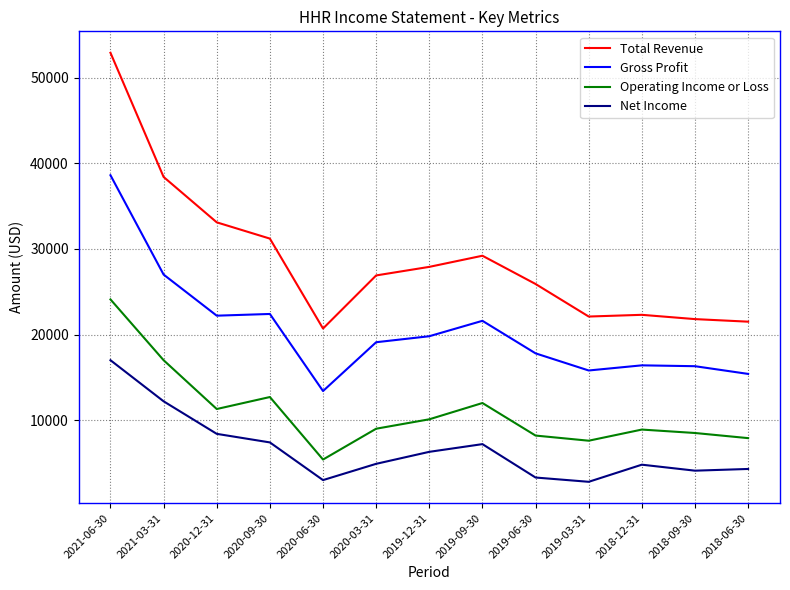

True or false: Gross Profit has more than 1 interior local peaks.

True